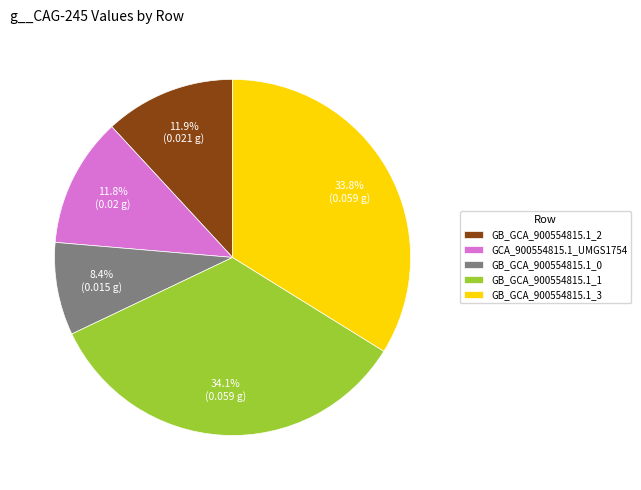

Does any single category account for the majority?

No